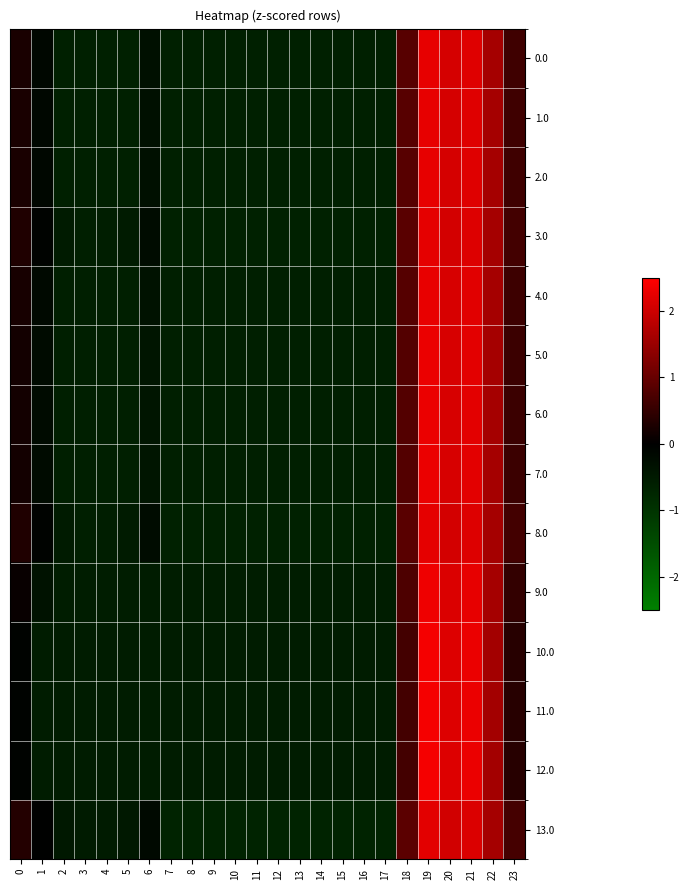

What is the greatest value displayed?

2.4